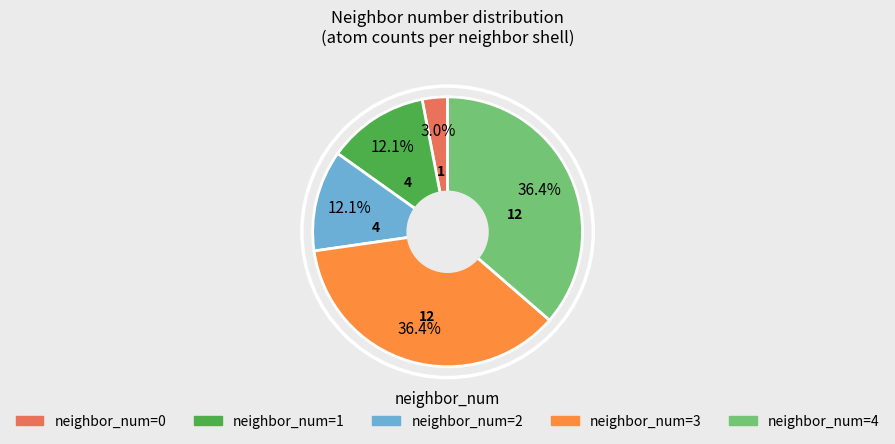

Does any single category account for the majority?

No